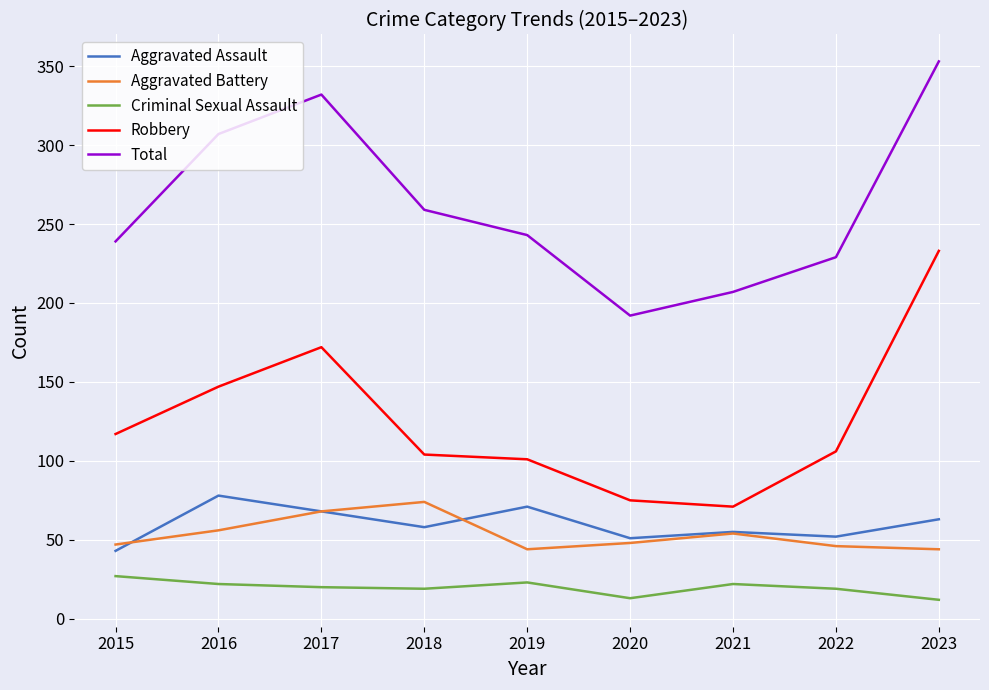

What is the average value of the Robbery series?

125